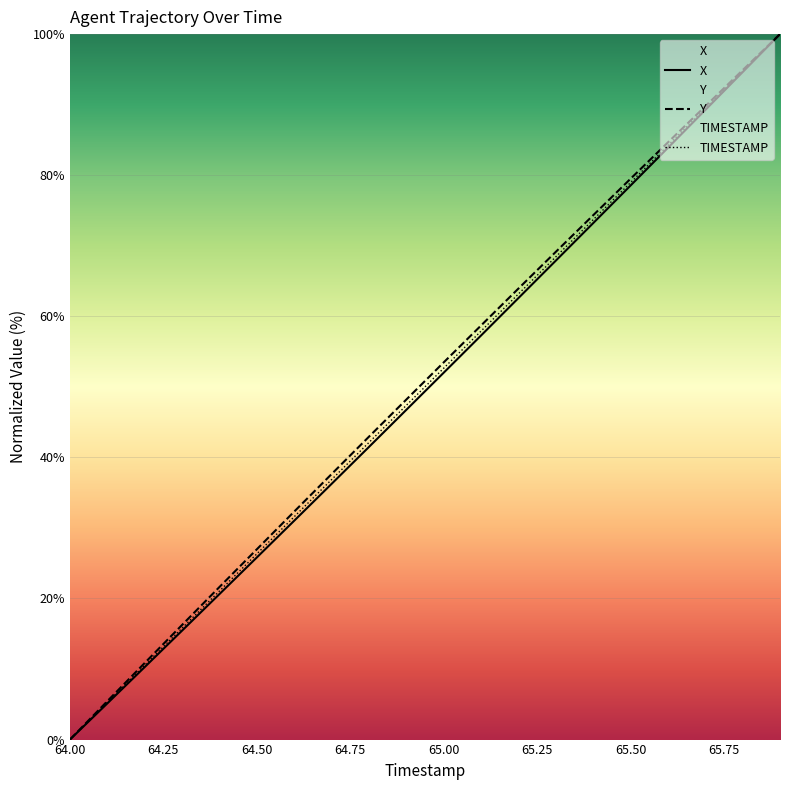

How many data points in TIMESTAMP are less than 52?

10